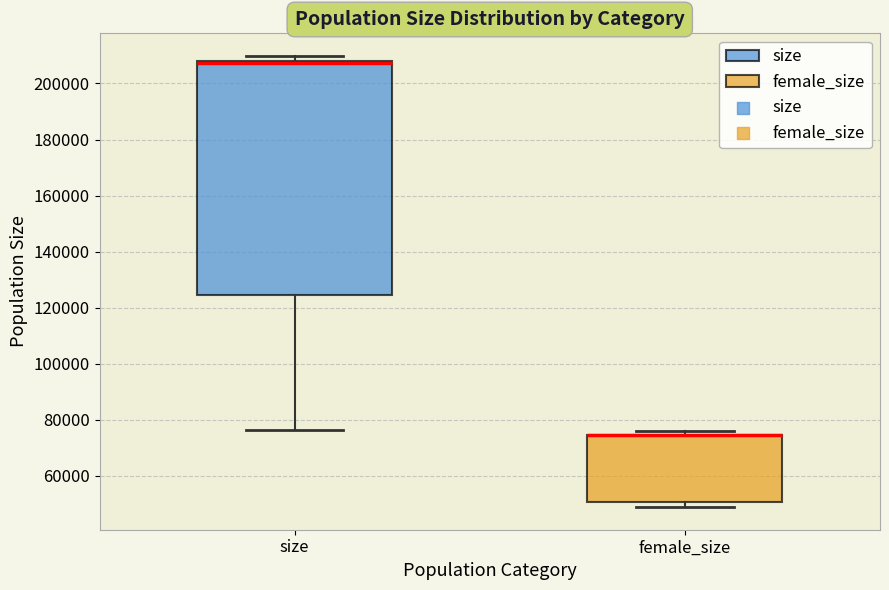

Reading left to right, transcribe this box plot: for each box, give where its median line is, the range the box spans, and where its two whiskers end, as read against the y-axis. The values are not printed on the chart, so give them approximately, as read against the axis.

size: median 208000 (drawn on the box's upper edge), box 124000 to 208000, whiskers 76000 to 210000
female_size: median 74000 (drawn on the box's upper edge), box 50000 to 74000, whiskers 48000 to 76000